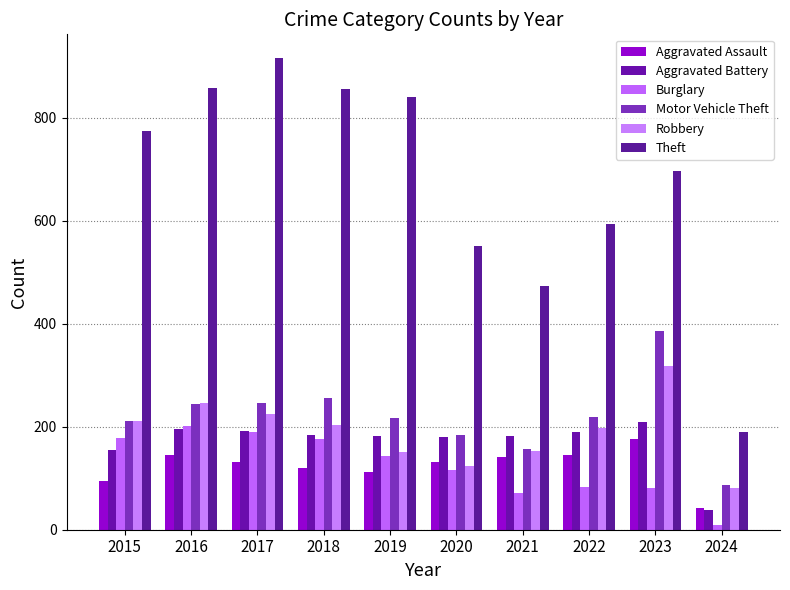

What is the value of the Motor Vehicle Theft bar at the 9th from the left?

385